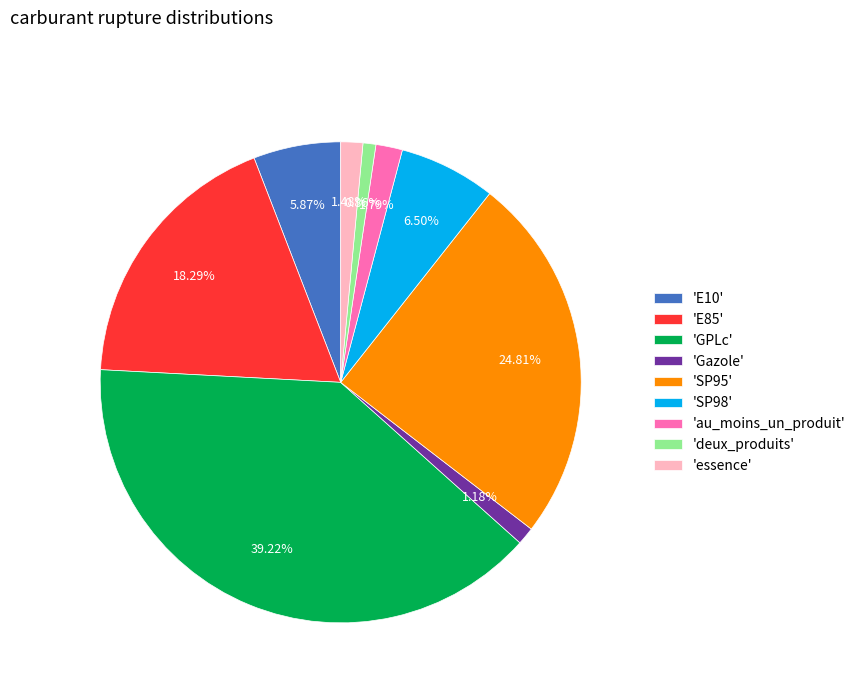

Between 'SP95' and 'au_moins_un_produit', which is larger?

'SP95'